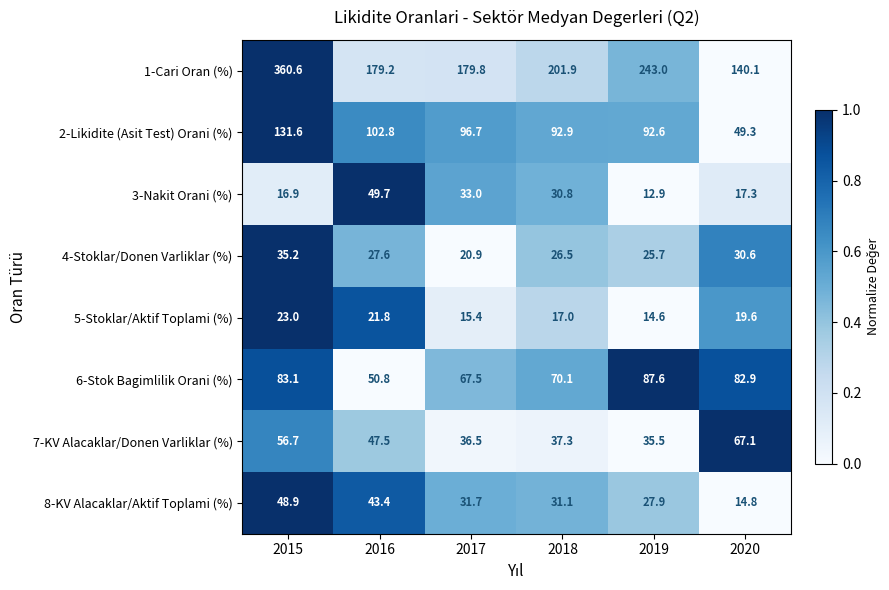

What is the total value across all series at 2017?

481.5